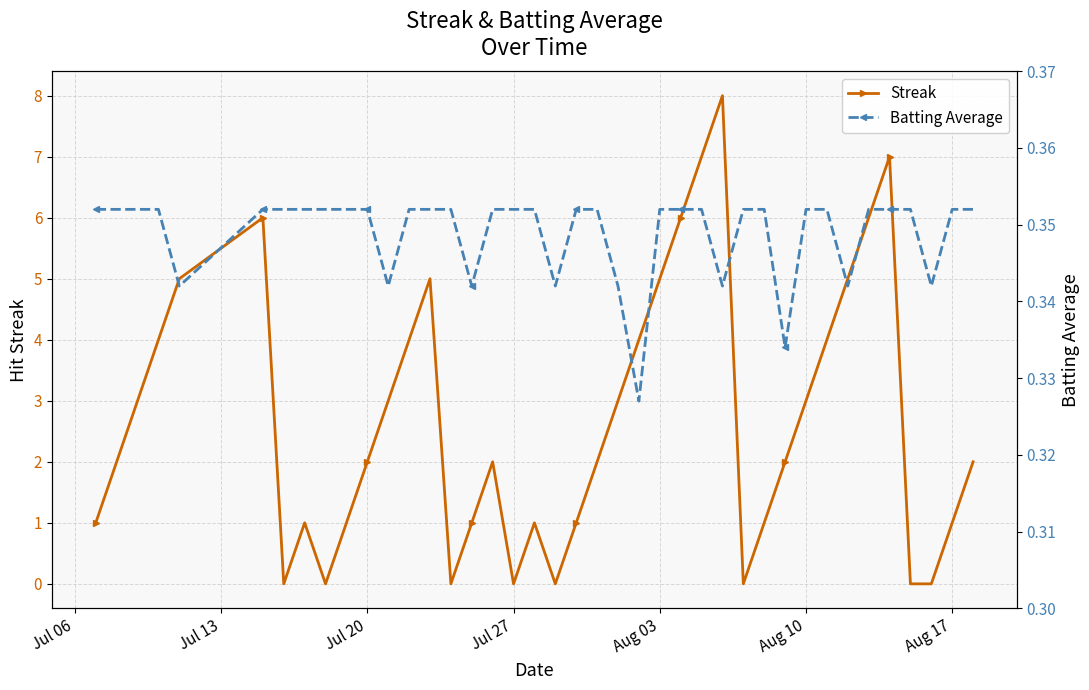

How many series are shown in this chart?

2